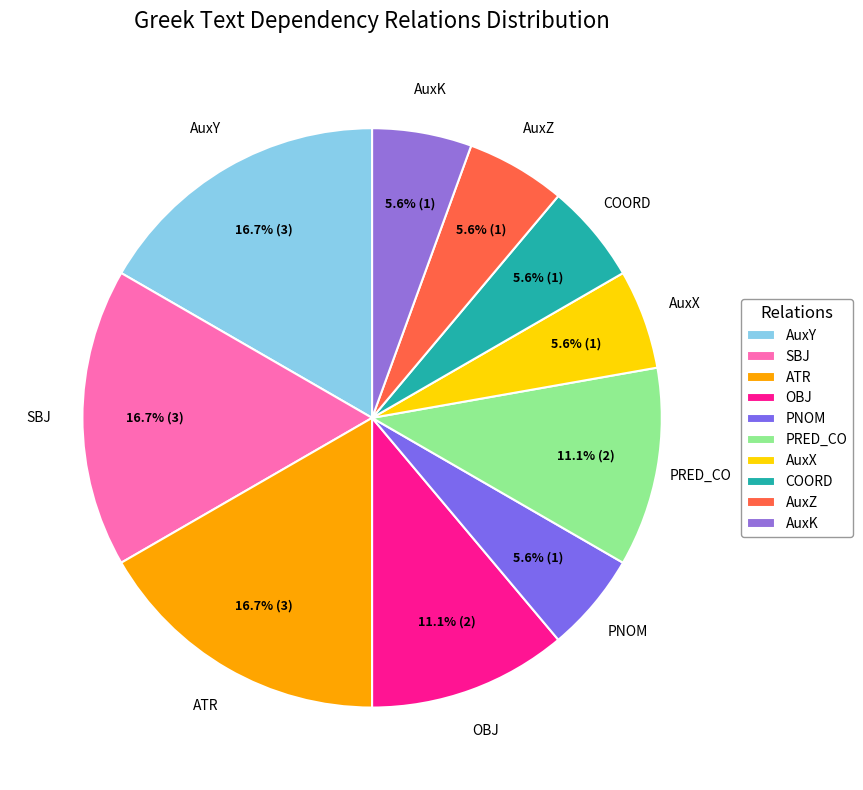

Between SBJ and COORD, which is larger?

SBJ